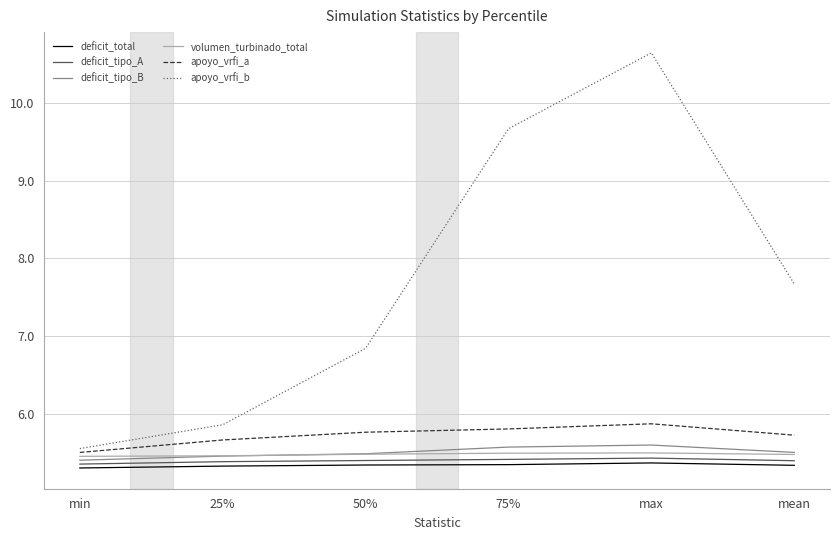

What position from the left is 75%?

4